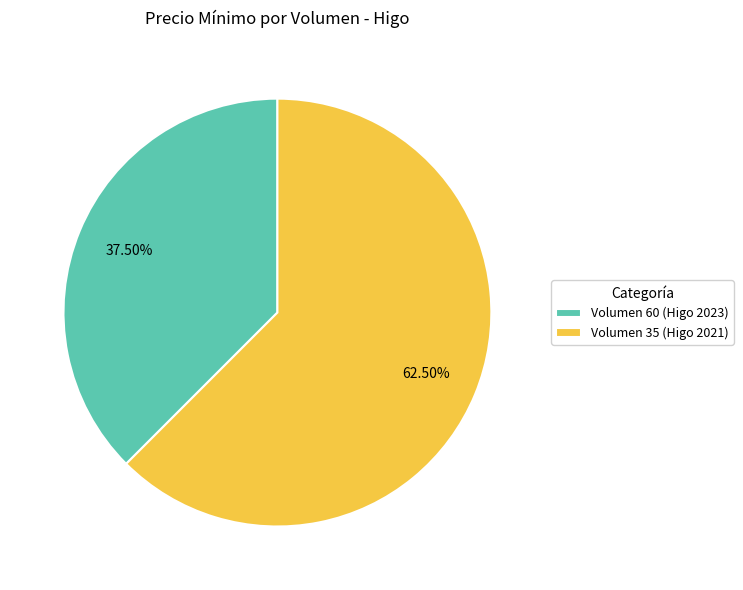

To the nearest percent, what is the difference between the largest and smallest slice percentages?

25%